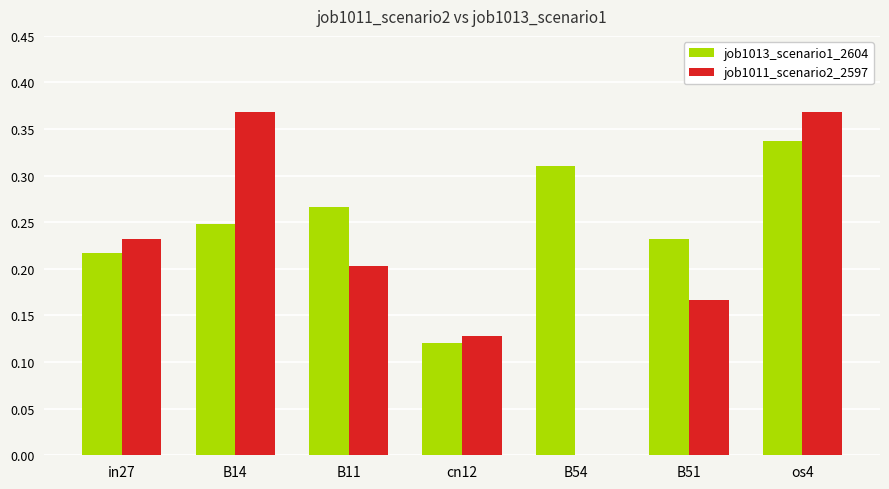

True or false: job1011_scenario2_2597 has a value of 0.0 at B11.

False